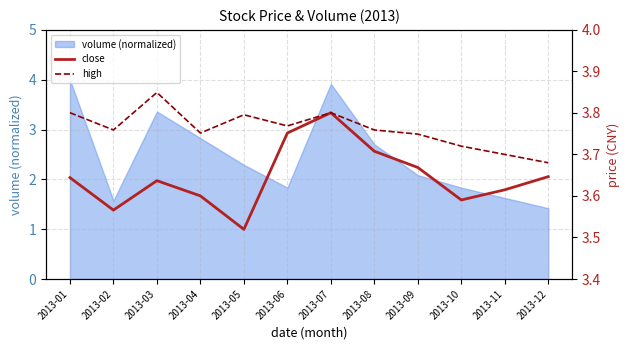

At which label does volume (normalized) first exceed 2?

2013-01